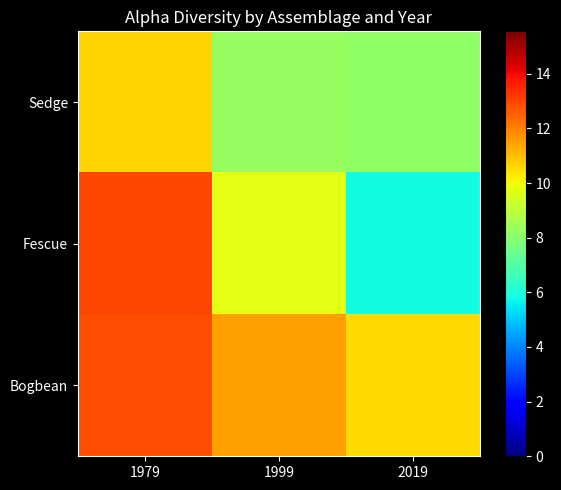

Between 1979 and 1999, which is larger?

1979